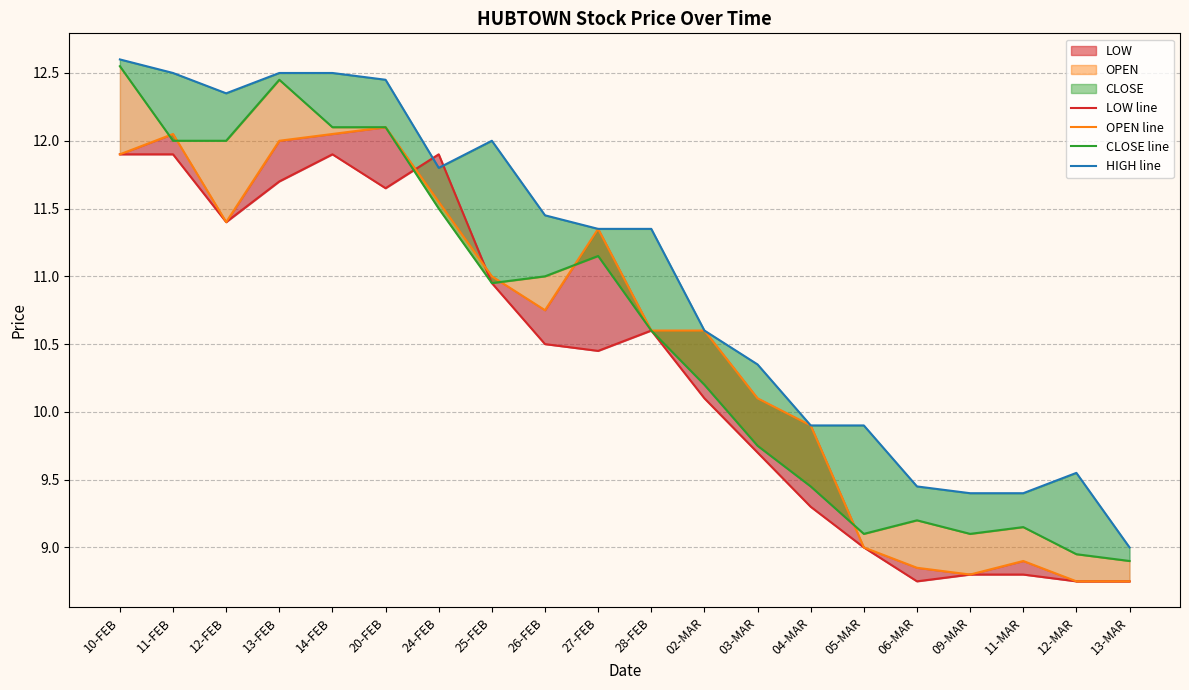

Which has a higher value, 02-MAR or 04-MAR?

02-MAR